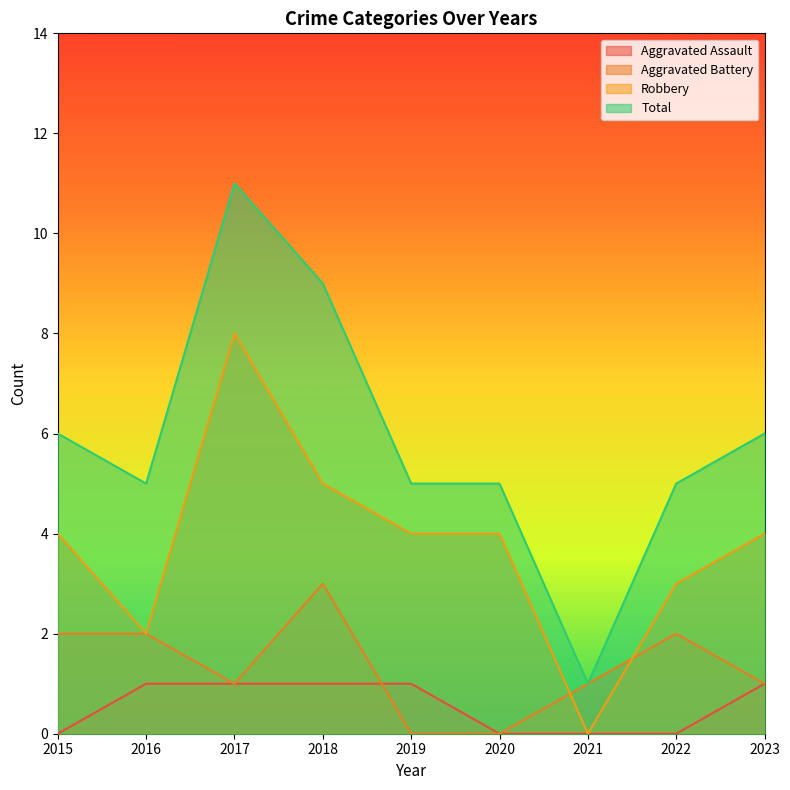

What is the sum of all Total values?

53